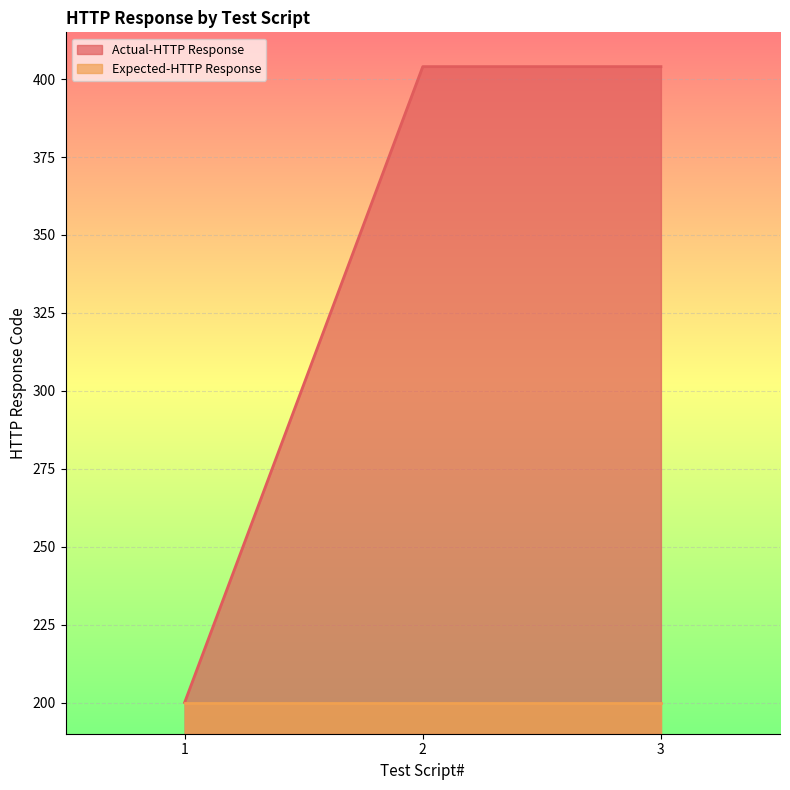

How many categories are shown in the chart?

3